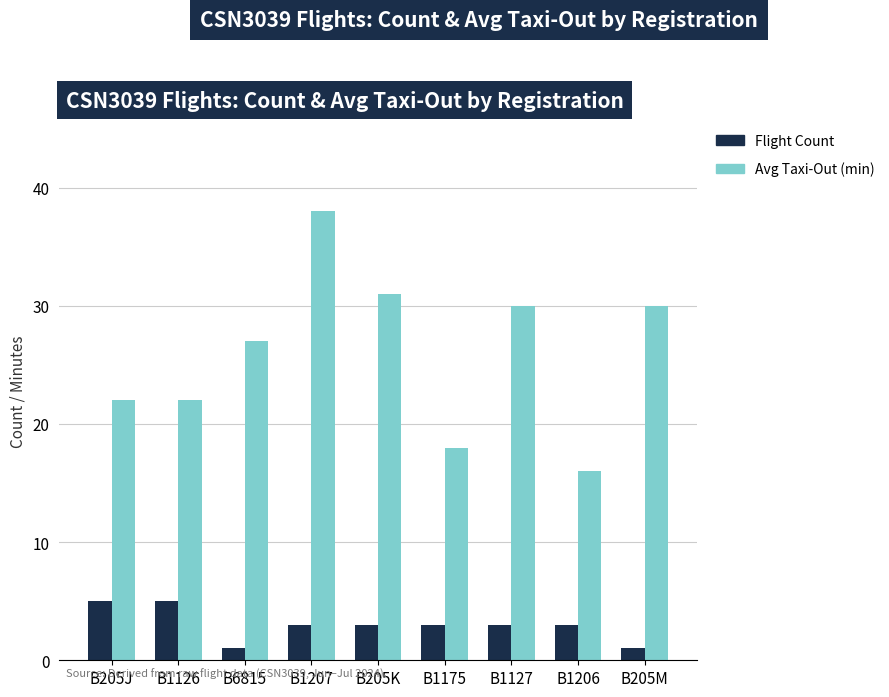

At which category is the sum across all series the highest?

B1207